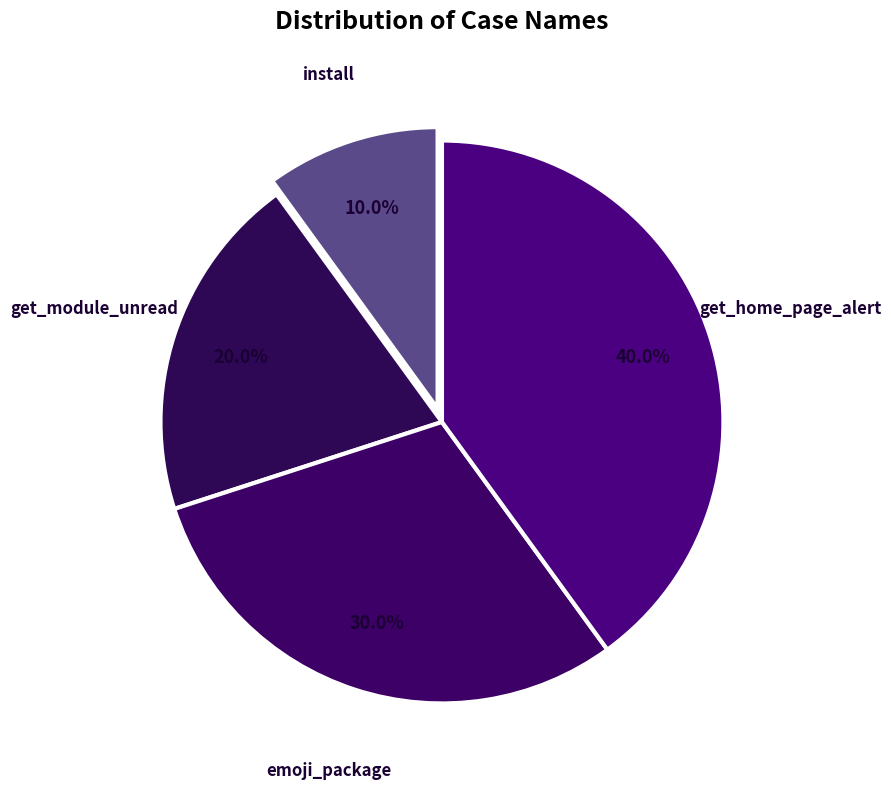

Count the number of slices in the pie.

4